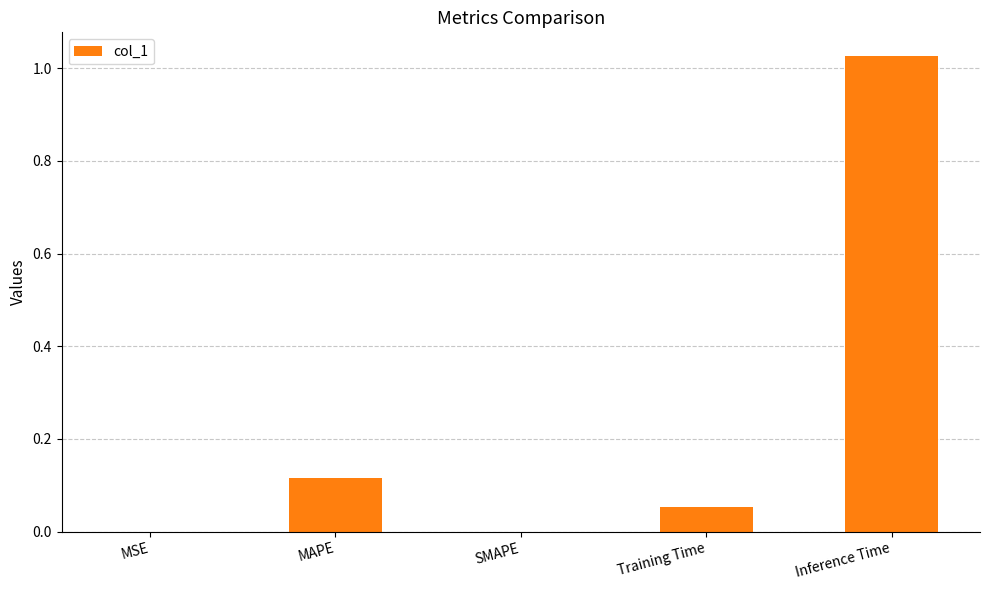

True or false: the data shows 0.5 at SMAPE.

False